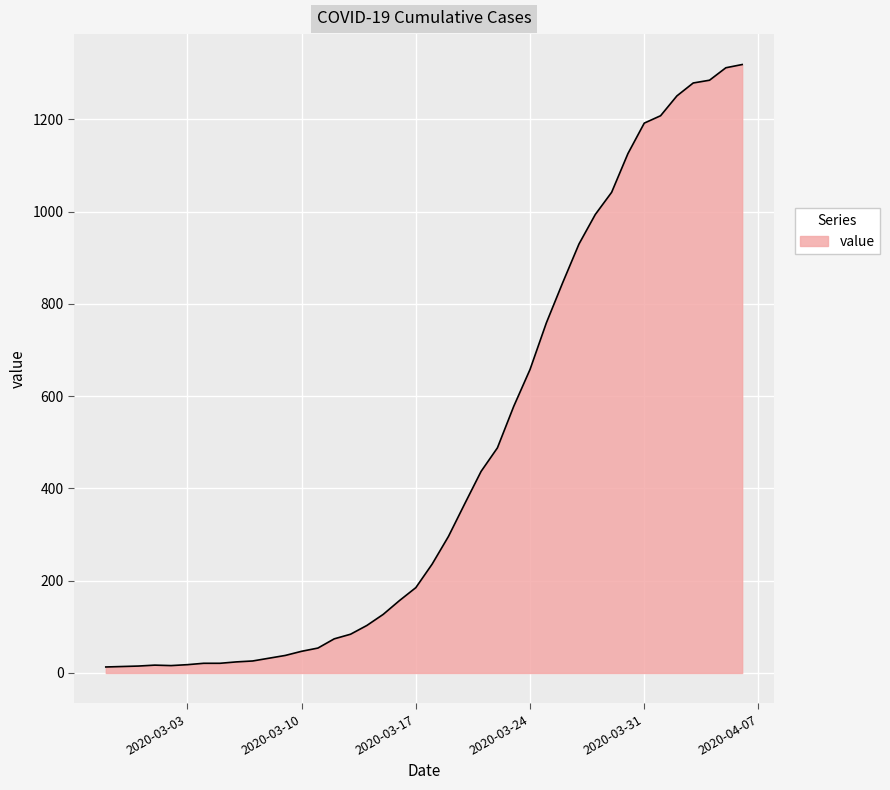

What is the difference between the maximum and minimum values?

1306